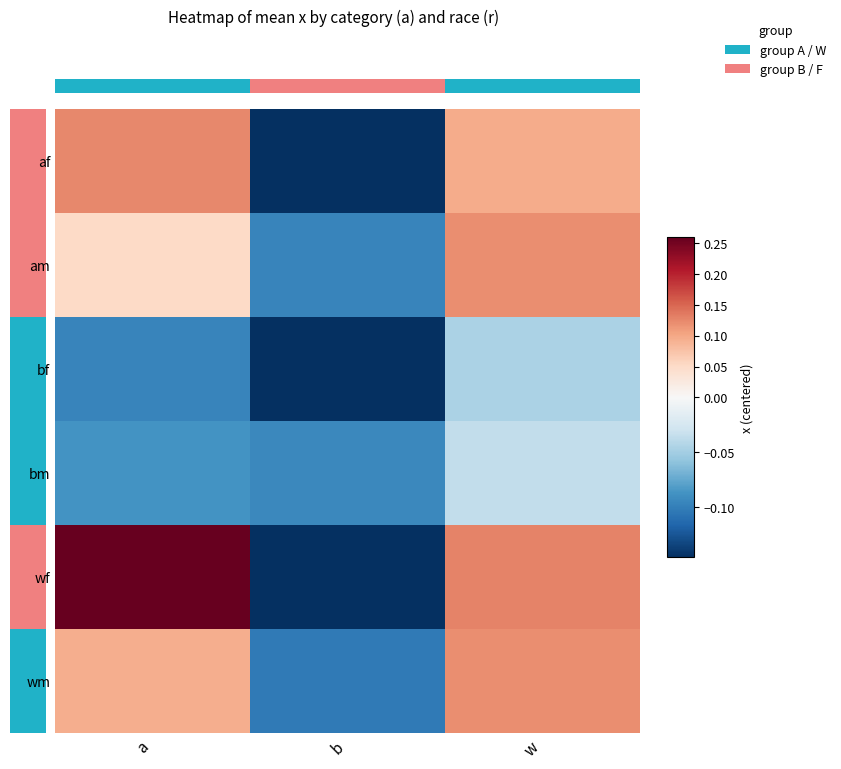

Between w and b, which is larger?

w